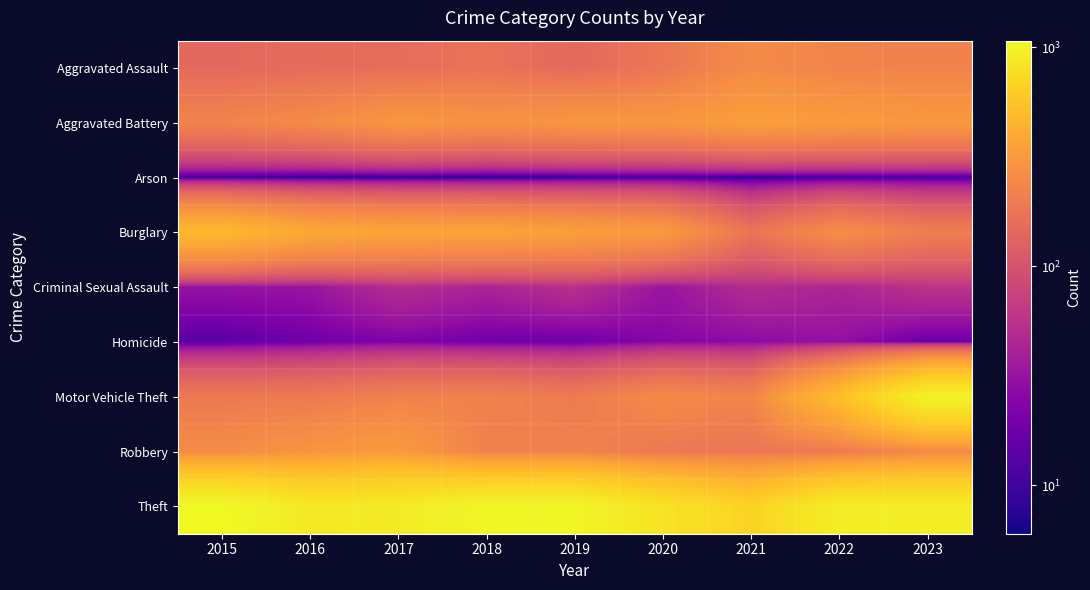

List the series in order of their peak value, highest first.

Theft, Motor Vehicle Theft, Burglary, Aggravated Battery, Robbery, Aggravated Assault, Criminal Sexual Assault, Homicide, Arson